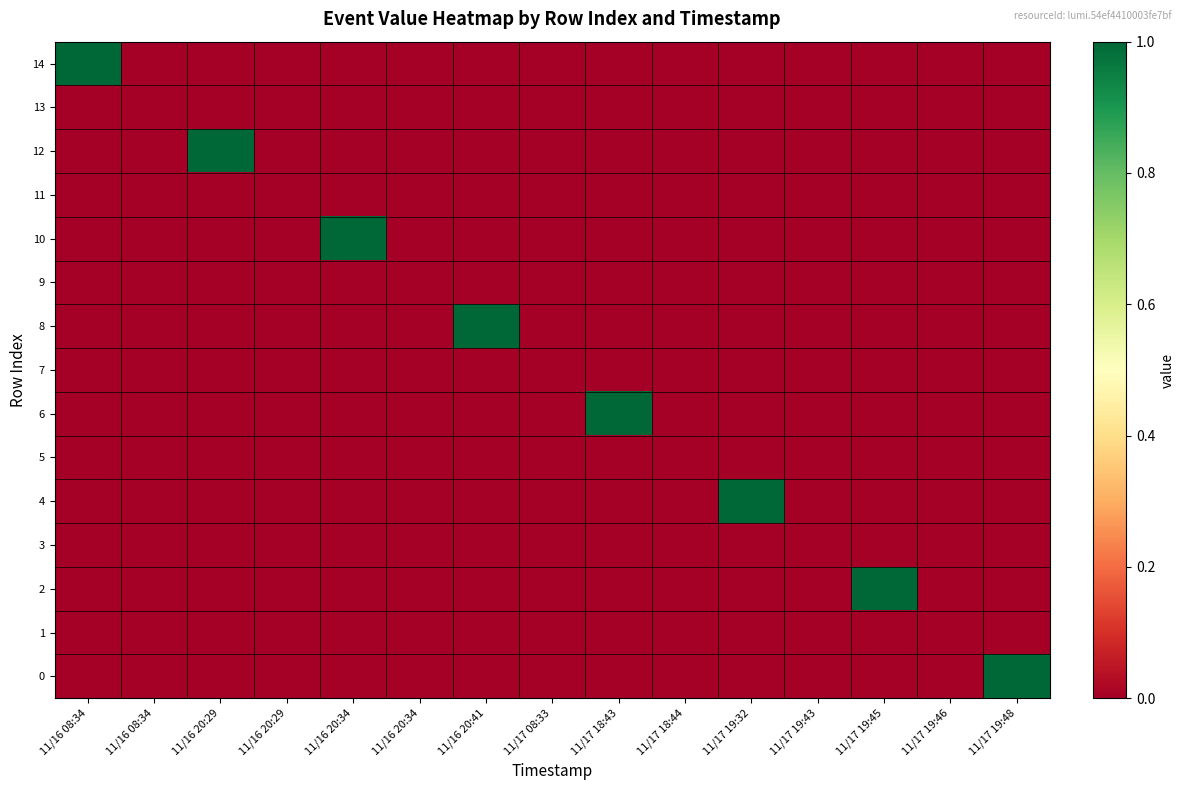

Reading right to left, extract all data points from this chart.

14: 11/17 19:48=0	11/17 19:46=0	11/17 19:45=0	11/17 19:43=0	11/17 19:32=0	11/17 18:44=0	11/17 18:43=0	11/17 08:33=0	11/16 20:41=0	11/16 20:34=0	11/16 20:34=0	11/16 20:29=0	11/16 20:29=0	11/16 08:34=0	11/16 08:34=1
13: 11/17 19:48=0	11/17 19:46=0	11/17 19:45=0	11/17 19:43=0	11/17 19:32=0	11/17 18:44=0	11/17 18:43=0	11/17 08:33=0	11/16 20:41=0	11/16 20:34=0	11/16 20:34=0	11/16 20:29=0	11/16 20:29=0	11/16 08:34=0	11/16 08:34=0
12: 11/17 19:48=0	11/17 19:46=0	11/17 19:45=0	11/17 19:43=0	11/17 19:32=0	11/17 18:44=0	11/17 18:43=0	11/17 08:33=0	11/16 20:41=0	11/16 20:34=0	11/16 20:34=0	11/16 20:29=0	11/16 20:29=1	11/16 08:34=0	11/16 08:34=0
11: 11/17 19:48=0	11/17 19:46=0	11/17 19:45=0	11/17 19:43=0	11/17 19:32=0	11/17 18:44=0	11/17 18:43=0	11/17 08:33=0	11/16 20:41=0	11/16 20:34=0	11/16 20:34=0	11/16 20:29=0	11/16 20:29=0	11/16 08:34=0	11/16 08:34=0
10: 11/17 19:48=0	11/17 19:46=0	11/17 19:45=0	11/17 19:43=0	11/17 19:32=0	11/17 18:44=0	11/17 18:43=0	11/17 08:33=0	11/16 20:41=0	11/16 20:34=0	11/16 20:34=1	11/16 20:29=0	11/16 20:29=0	11/16 08:34=0	11/16 08:34=0
9: 11/17 19:48=0	11/17 19:46=0	11/17 19:45=0	11/17 19:43=0	11/17 19:32=0	11/17 18:44=0	11/17 18:43=0	11/17 08:33=0	11/16 20:41=0	11/16 20:34=0	11/16 20:34=0	11/16 20:29=0	11/16 20:29=0	11/16 08:34=0	11/16 08:34=0
8: 11/17 19:48=0	11/17 19:46=0	11/17 19:45=0	11/17 19:43=0	11/17 19:32=0	11/17 18:44=0	11/17 18:43=0	11/17 08:33=0	11/16 20:41=1	11/16 20:34=0	11/16 20:34=0	11/16 20:29=0	11/16 20:29=0	11/16 08:34=0	11/16 08:34=0
7: 11/17 19:48=0	11/17 19:46=0	11/17 19:45=0	11/17 19:43=0	11/17 19:32=0	11/17 18:44=0	11/17 18:43=0	11/17 08:33=0	11/16 20:41=0	11/16 20:34=0	11/16 20:34=0	11/16 20:29=0	11/16 20:29=0	11/16 08:34=0	11/16 08:34=0
6: 11/17 19:48=0	11/17 19:46=0	11/17 19:45=0	11/17 19:43=0	11/17 19:32=0	11/17 18:44=0	11/17 18:43=1	11/17 08:33=0	11/16 20:41=0	11/16 20:34=0	11/16 20:34=0	11/16 20:29=0	11/16 20:29=0	11/16 08:34=0	11/16 08:34=0
5: 11/17 19:48=0	11/17 19:46=0	11/17 19:45=0	11/17 19:43=0	11/17 19:32=0	11/17 18:44=0	11/17 18:43=0	11/17 08:33=0	11/16 20:41=0	11/16 20:34=0	11/16 20:34=0	11/16 20:29=0	11/16 20:29=0	11/16 08:34=0	11/16 08:34=0
4: 11/17 19:48=0	11/17 19:46=0	11/17 19:45=0	11/17 19:43=0	11/17 19:32=1	11/17 18:44=0	11/17 18:43=0	11/17 08:33=0	11/16 20:41=0	11/16 20:34=0	11/16 20:34=0	11/16 20:29=0	11/16 20:29=0	11/16 08:34=0	11/16 08:34=0
3: 11/17 19:48=0	11/17 19:46=0	11/17 19:45=0	11/17 19:43=0	11/17 19:32=0	11/17 18:44=0	11/17 18:43=0	11/17 08:33=0	11/16 20:41=0	11/16 20:34=0	11/16 20:34=0	11/16 20:29=0	11/16 20:29=0	11/16 08:34=0	11/16 08:34=0
2: 11/17 19:48=0	11/17 19:46=0	11/17 19:45=1	11/17 19:43=0	11/17 19:32=0	11/17 18:44=0	11/17 18:43=0	11/17 08:33=0	11/16 20:41=0	11/16 20:34=0	11/16 20:34=0	11/16 20:29=0	11/16 20:29=0	11/16 08:34=0	11/16 08:34=0
1: 11/17 19:48=0	11/17 19:46=0	11/17 19:45=0	11/17 19:43=0	11/17 19:32=0	11/17 18:44=0	11/17 18:43=0	11/17 08:33=0	11/16 20:41=0	11/16 20:34=0	11/16 20:34=0	11/16 20:29=0	11/16 20:29=0	11/16 08:34=0	11/16 08:34=0
0: 11/17 19:48=1	11/17 19:46=0	11/17 19:45=0	11/17 19:43=0	11/17 19:32=0	11/17 18:44=0	11/17 18:43=0	11/17 08:33=0	11/16 20:41=0	11/16 20:34=0	11/16 20:34=0	11/16 20:29=0	11/16 20:29=0	11/16 08:34=0	11/16 08:34=0